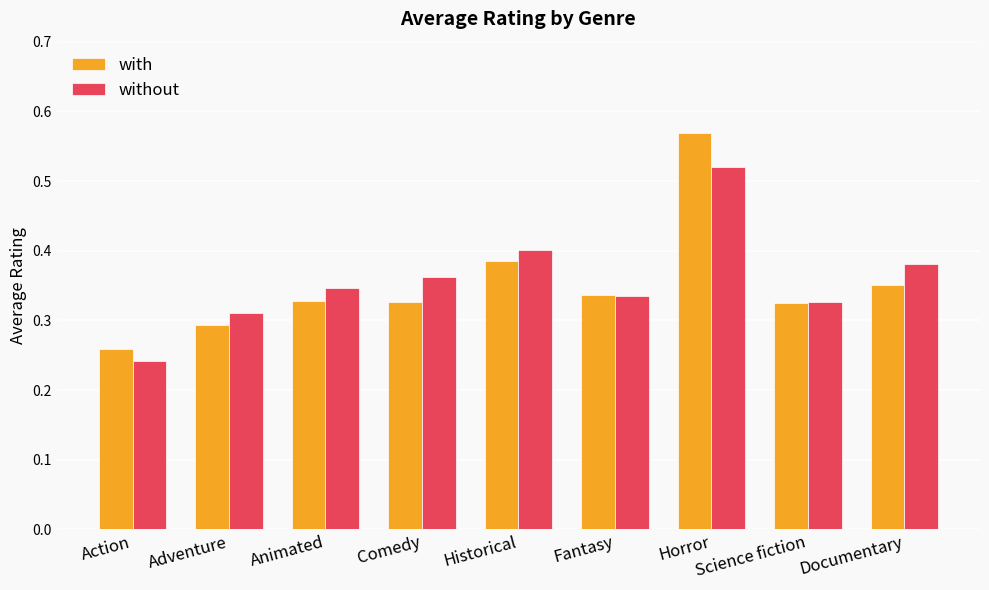

How many groups of bars are there?

9